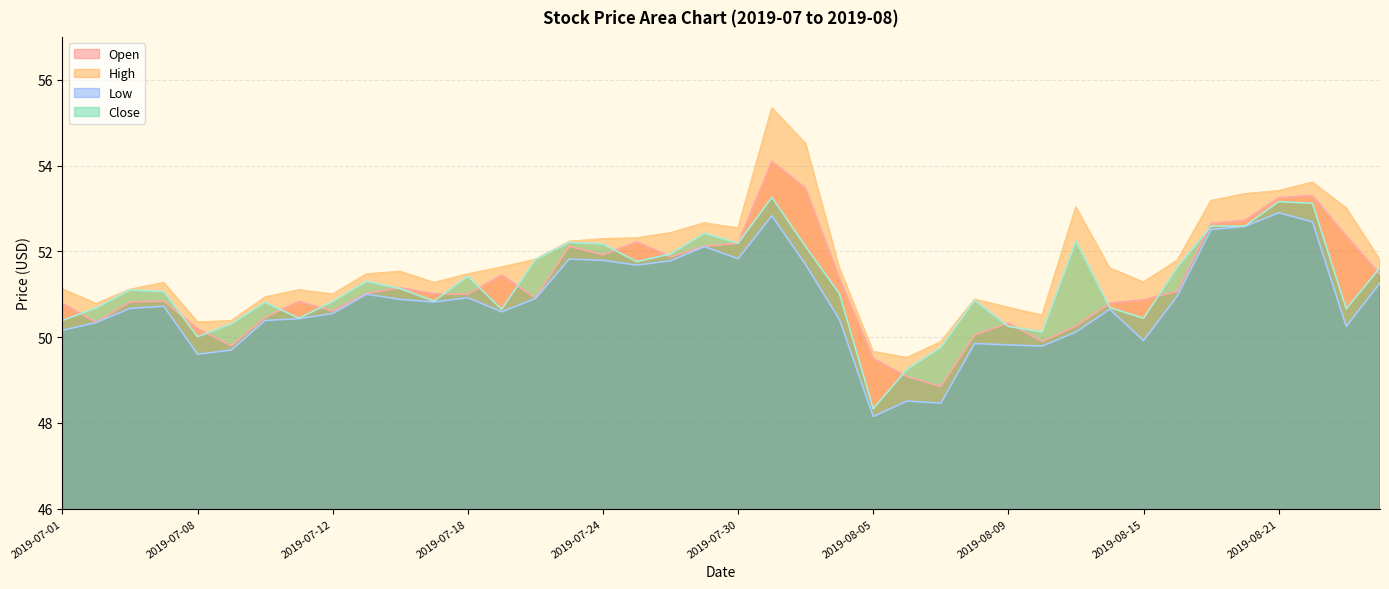

What is the label of the 25th point from the right?

2019-07-23